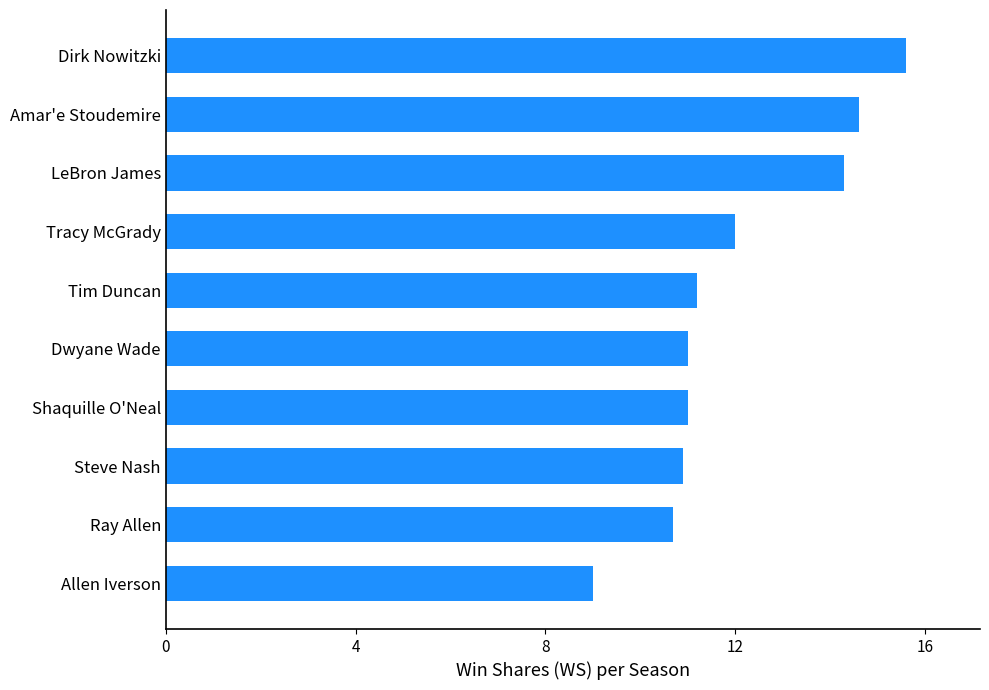

Reading top to bottom, extract all data points from this chart.

15.6	14.6	14.3	12.0	11.2	11.0	11.0	10.9	10.7	9.0